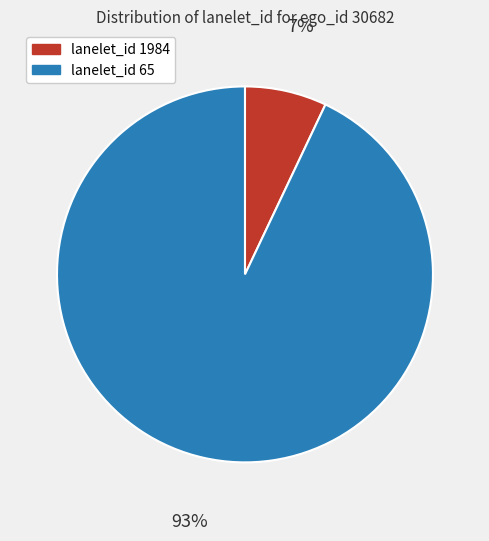

How many segments does this pie chart have?

2